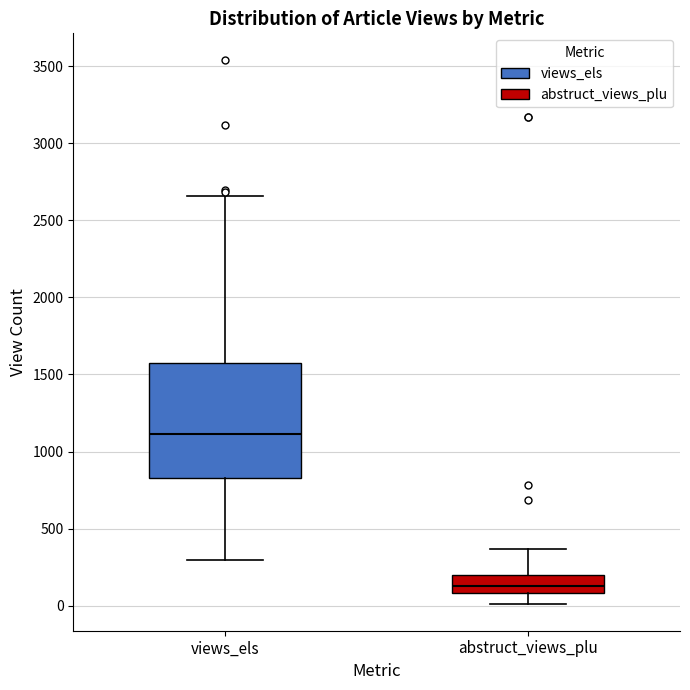

Reading left to right, read every box against the y-axis: the position of its median line, the range the box covers, and the ends of its whiskers. The values are not printed on the chart, so give them approximately, as read against the axis.

views_els: median 1100, box 850 to 1550, whiskers 300 to 2650
abstruct_views_plu: median 150, box 100 to 200, whiskers 0 to 350